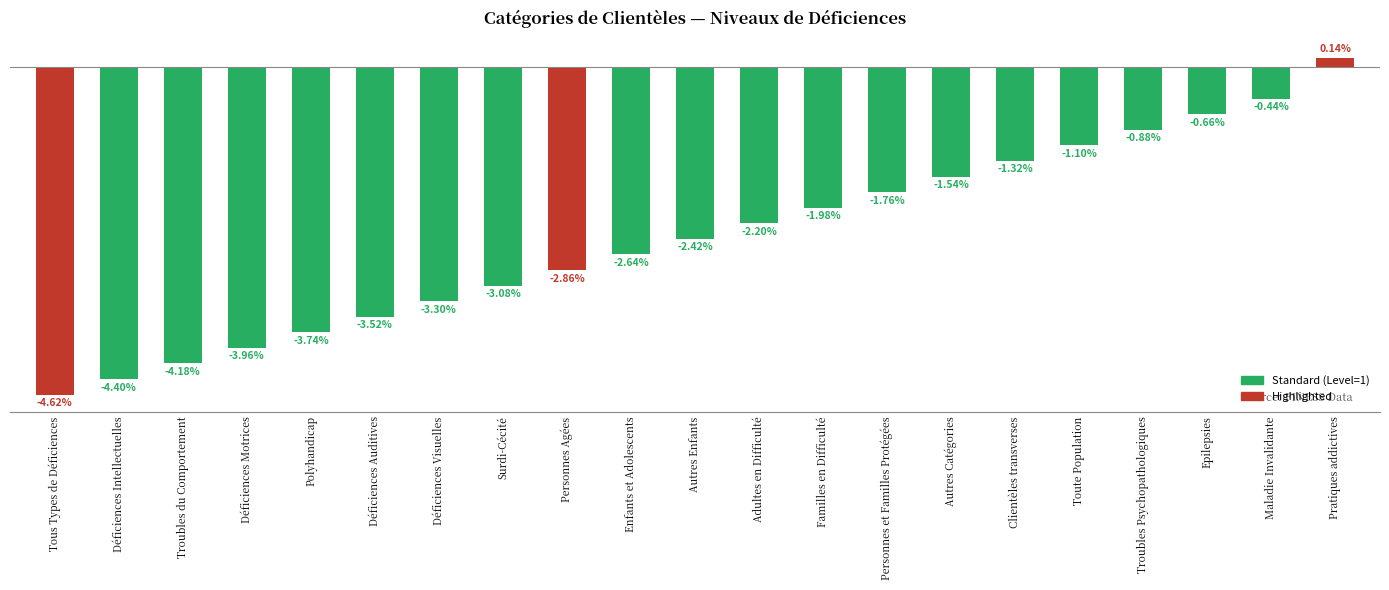

At which label does the data first exceed -2?

Familles en Difficulté